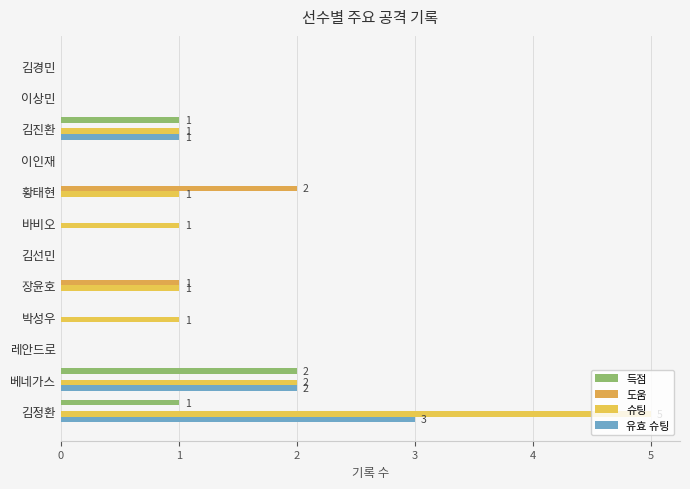

Count the 득점 values in the range 0 to 1.

11